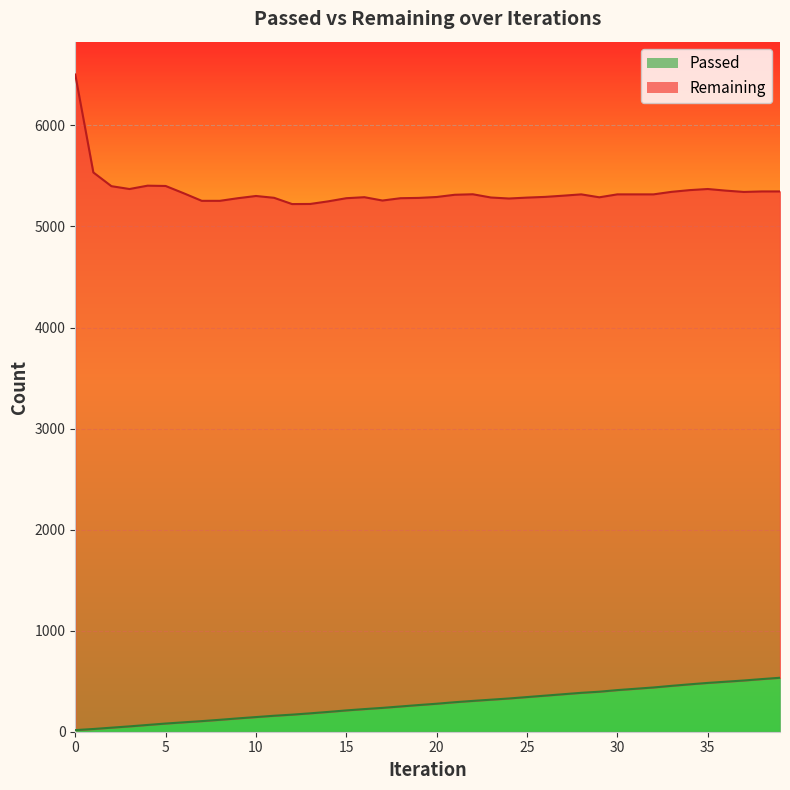

How many data points are less than 277?

20